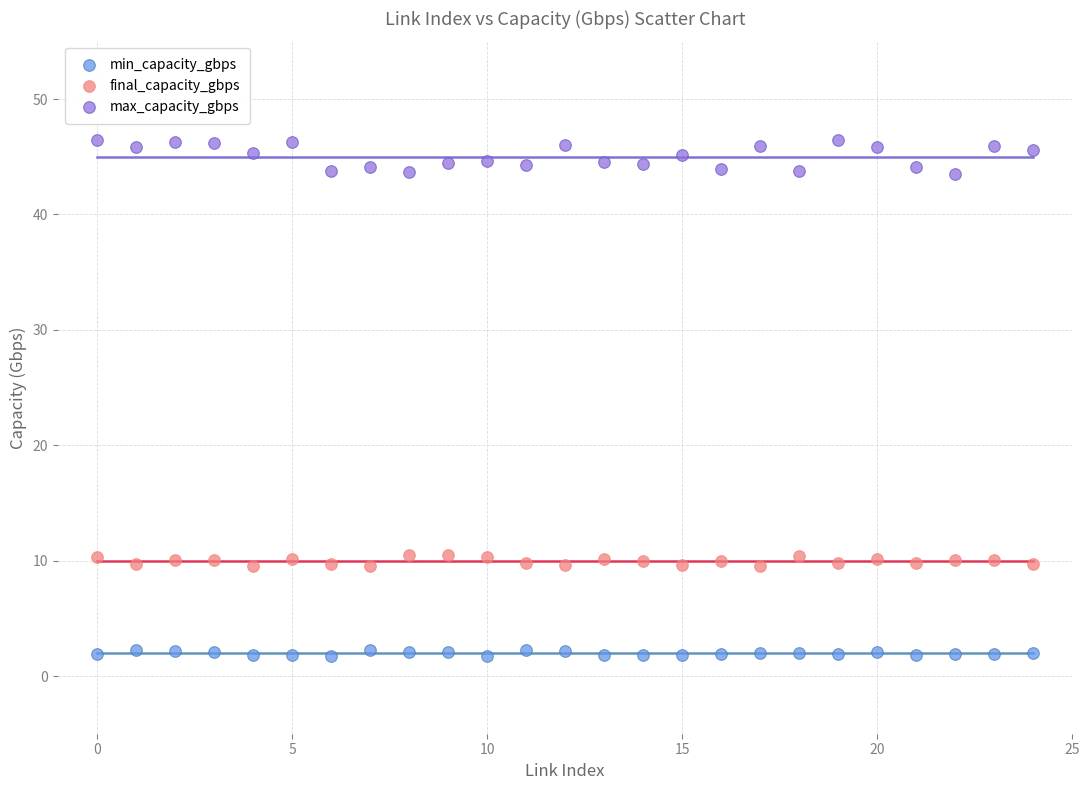

Which series reaches the maximum Y coordinate?

max_capacity_gbps